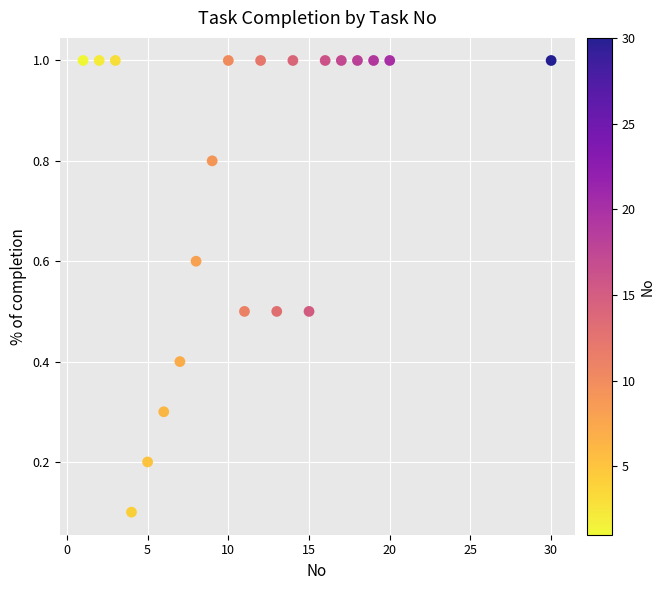

What is the range of X values (max minus min)?

29.0